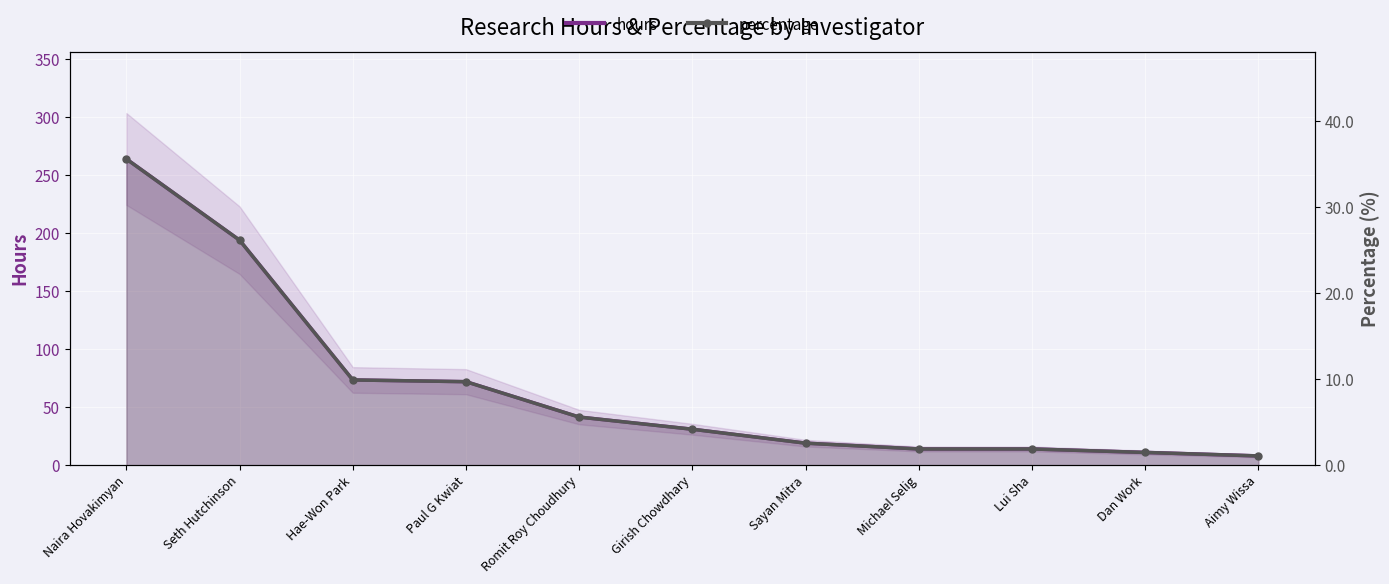

What is the difference between the percentage values at Romit Roy Choudhury and Naira Hovakimyan?

30.0